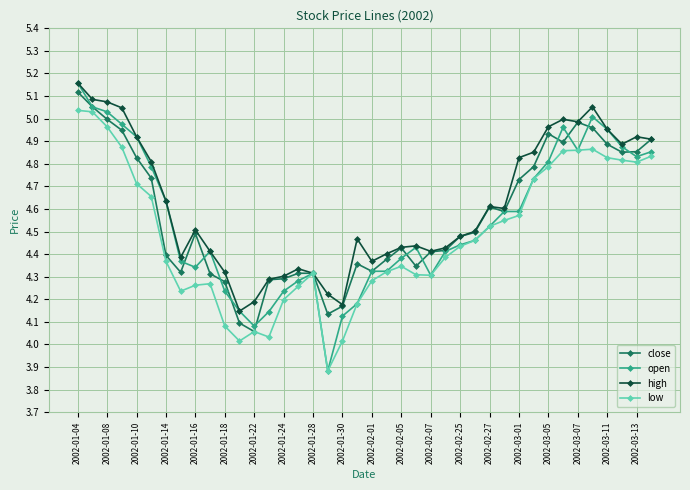

True or false: low has more than 2 interior local peaks.

True